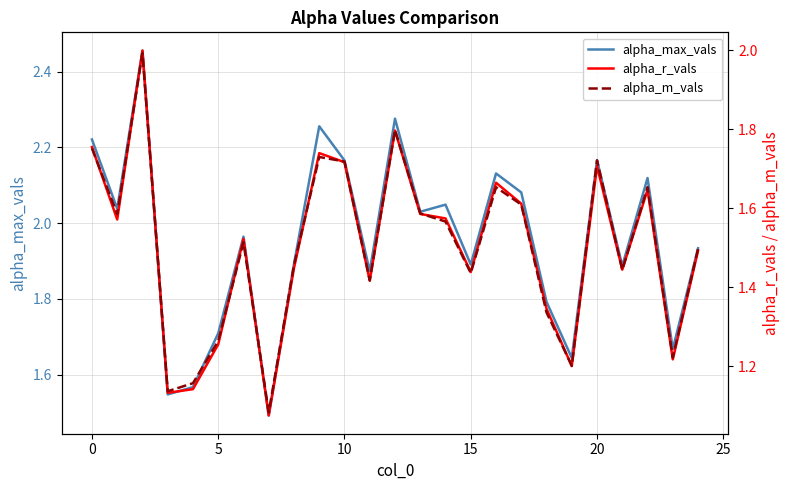

Reading left to right, list all the values displayed in this chart.

alpha_max_vals: 2.2	2.0	2.5	1.5	1.6	1.7	2.0	1.5	1.9	2.3	2.2	1.9	2.3	2.0	2.0	1.9	2.1	2.1	1.8	1.6	2.2	1.9	2.1	1.7	1.9
alpha_r_vals: 1.8	1.6	2.0	1.1	1.1	1.3	1.5	1.1	1.4	1.7	1.7	1.4	1.8	1.6	1.6	1.4	1.7	1.6	1.3	1.2	1.7	1.4	1.6	1.2	1.5
alpha_m_vals: 1.8	1.6	2.0	1.1	1.2	1.3	1.5	1.1	1.5	1.7	1.7	1.4	1.8	1.6	1.6	1.4	1.7	1.6	1.3	1.2	1.7	1.4	1.7	1.2	1.5